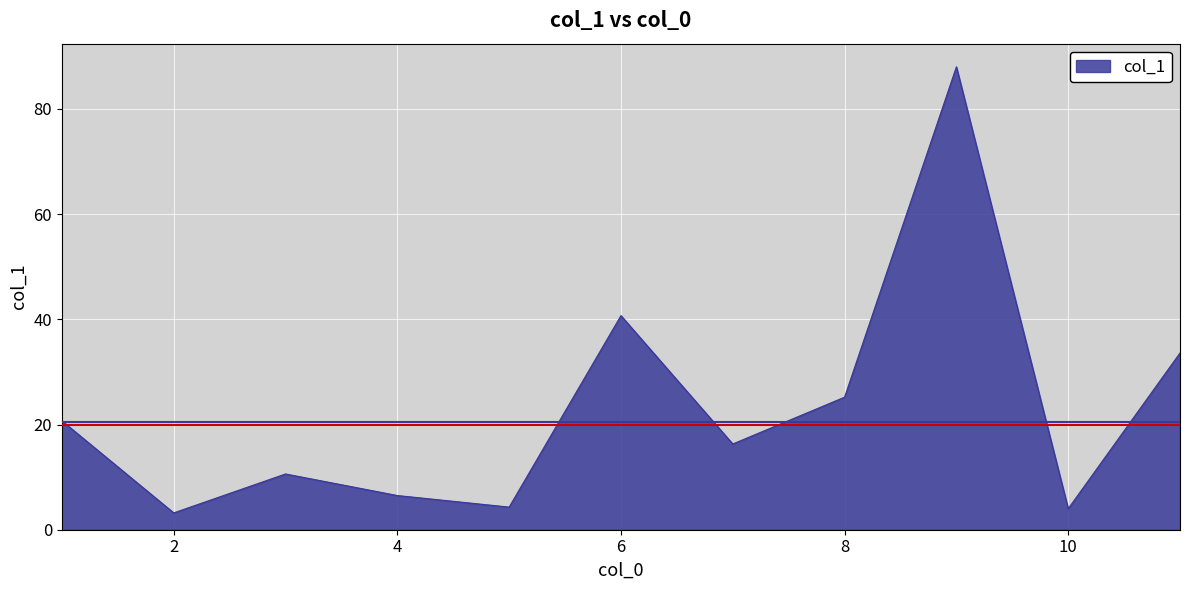

What is the greatest value displayed?

88.0